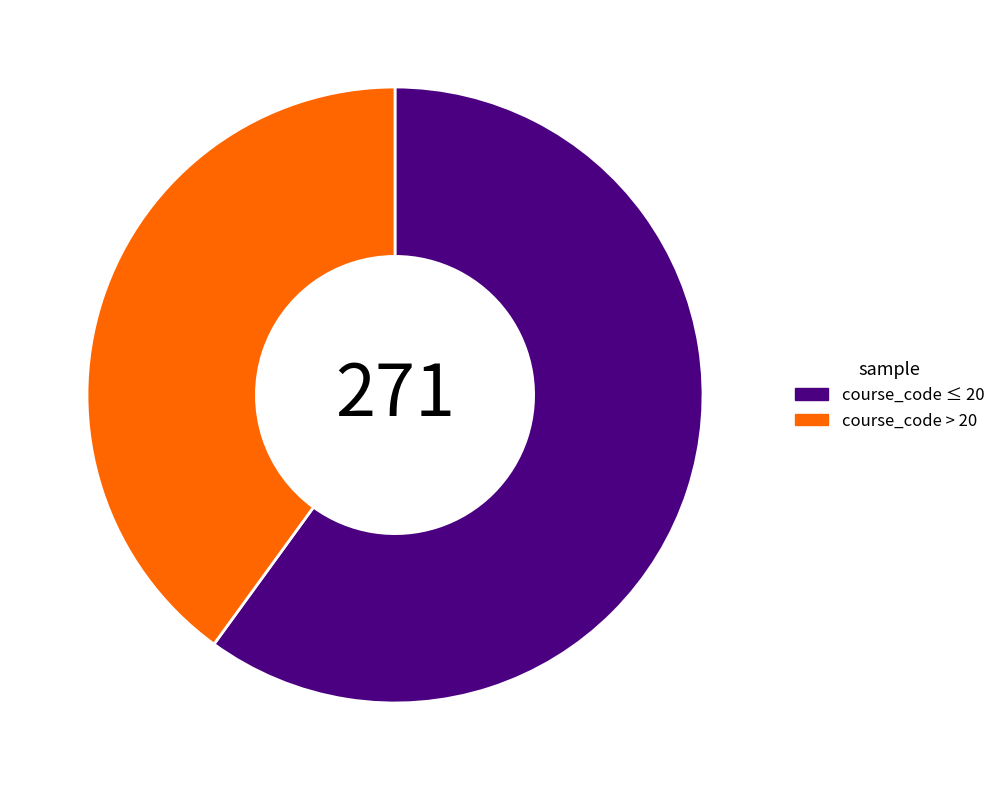

Rank the categories by value from highest to lowest.

course_code ≤ 20, course_code > 20